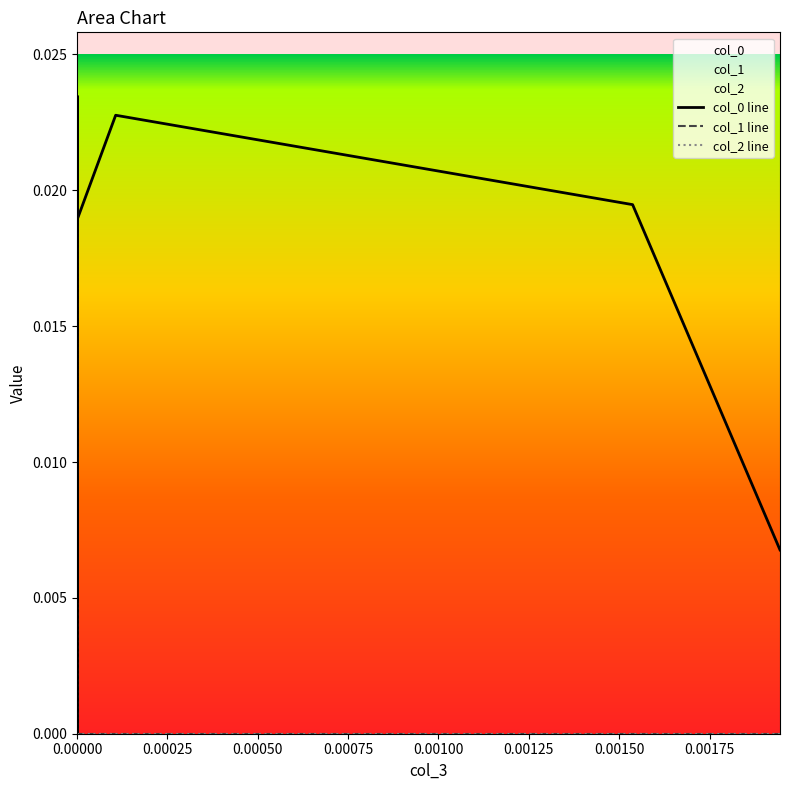

How many values in the col_1 series exceed 0?

4